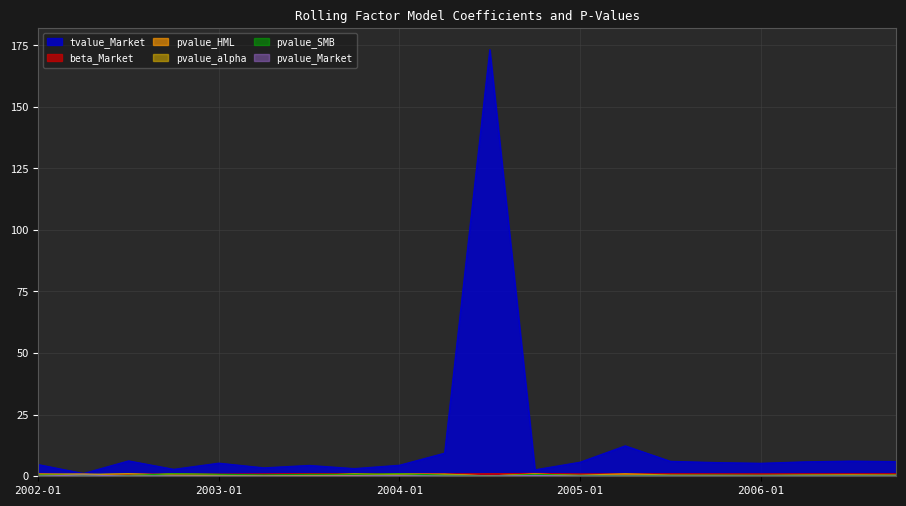

List the labels in order of pvalue_HML value, smallest first.

2004-07, 2005-01, 2005-04, 2005-07, 2006-04, 2002-07, 2006-01, 2006-10, 2005-10, 2003-04, 2003-10, 2006-07, 2003-07, 2003-01, 2004-04, 2002-01, 2002-04, 2004-10, 2002-10, 2004-01